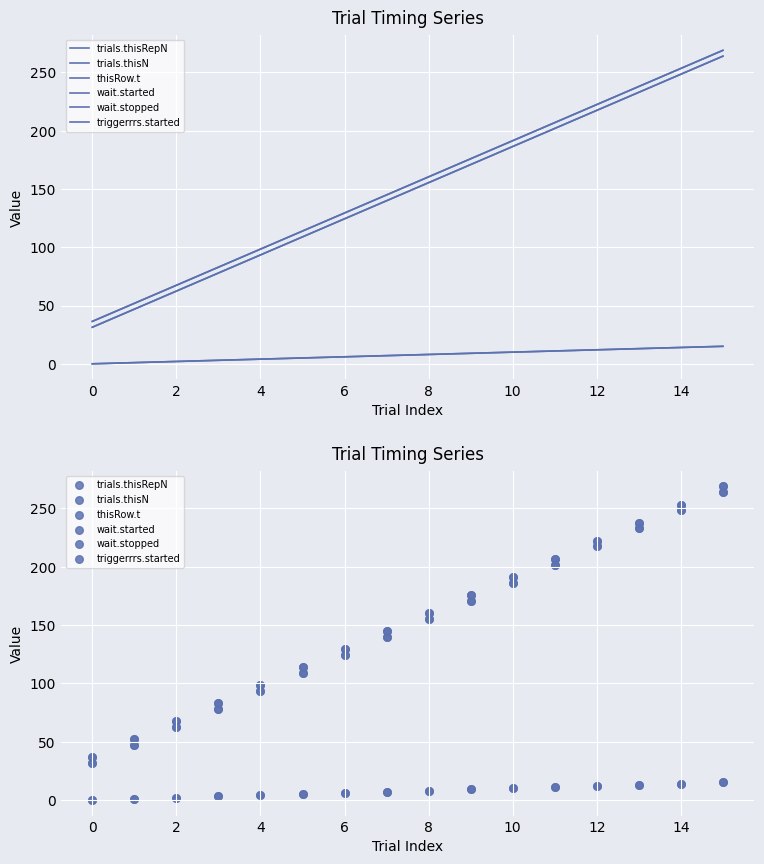

Which series contains the highest Y value?

triggerrrs.started